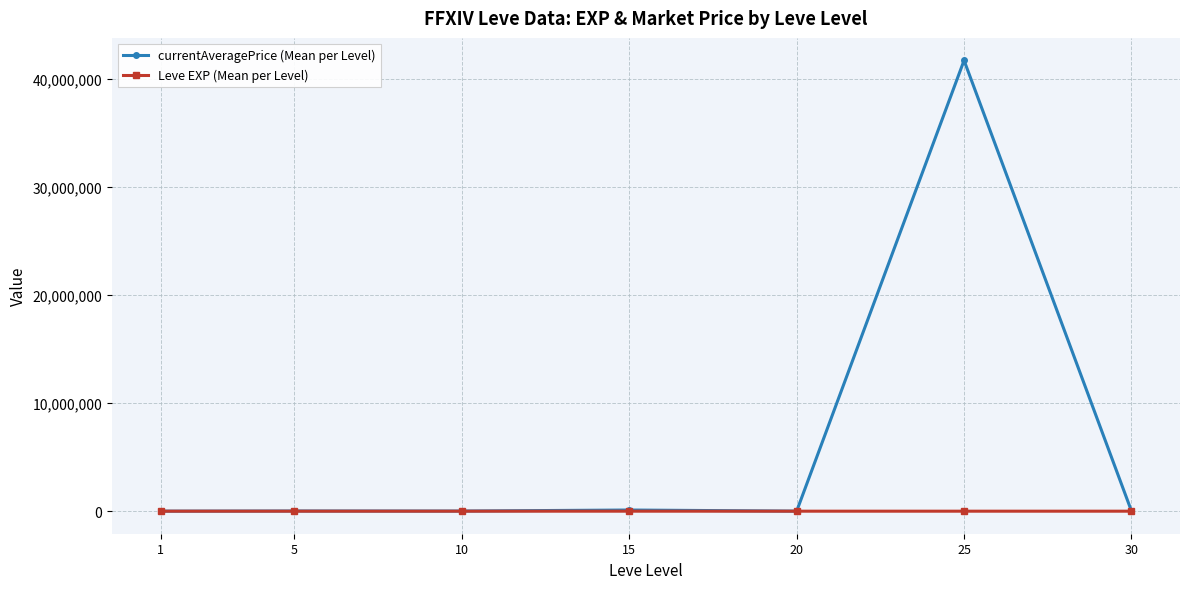

Which category has the highest value across all series?

25